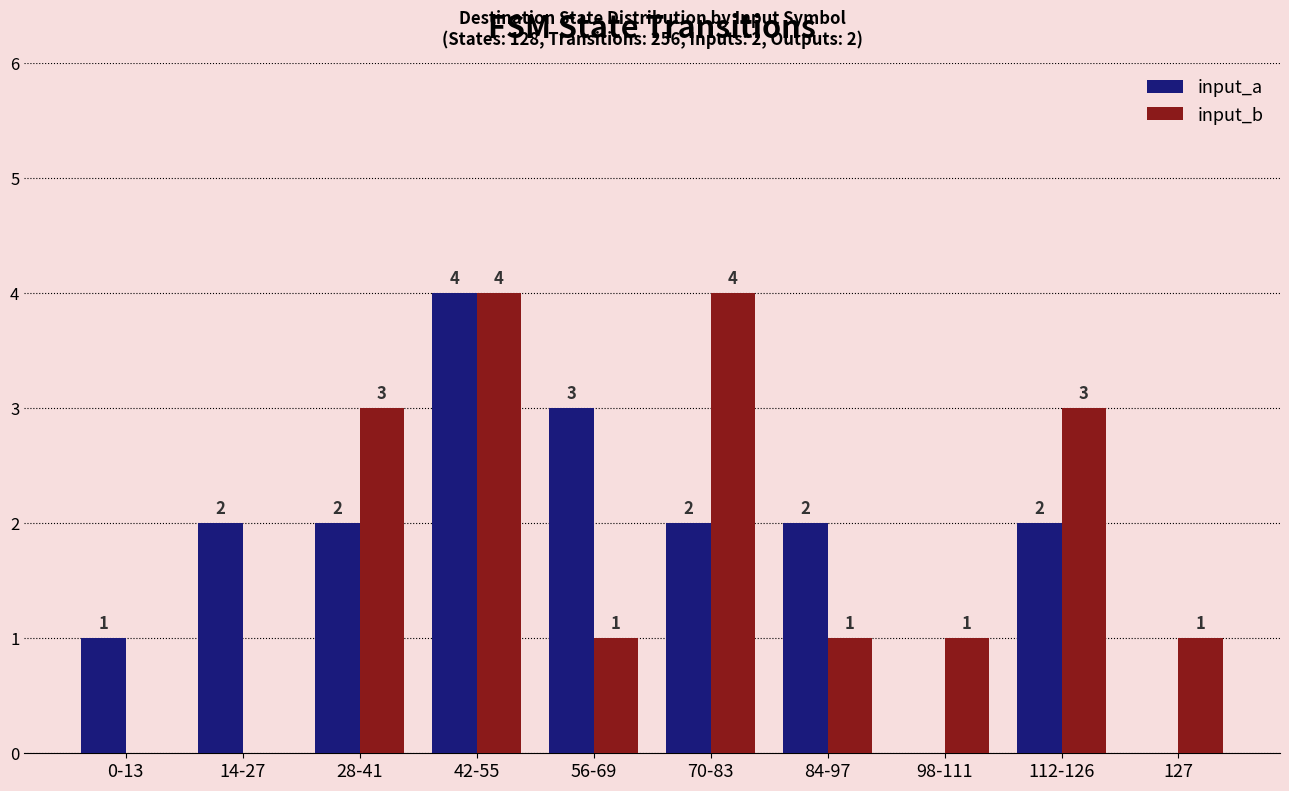

Reading left to right, transcribe all the data shown in this chart.

input_a: 1	2	2	4	3	2	2	0	2	0
input_b: 0	0	3	4	1	4	1	1	3	1